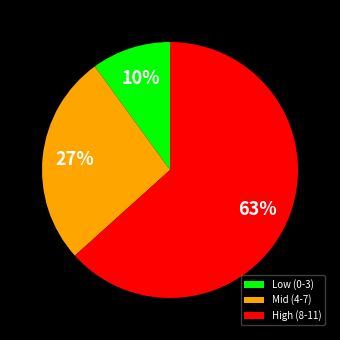

Is the sum of High (8-11) and Low (0-3) greater than half?

Yes